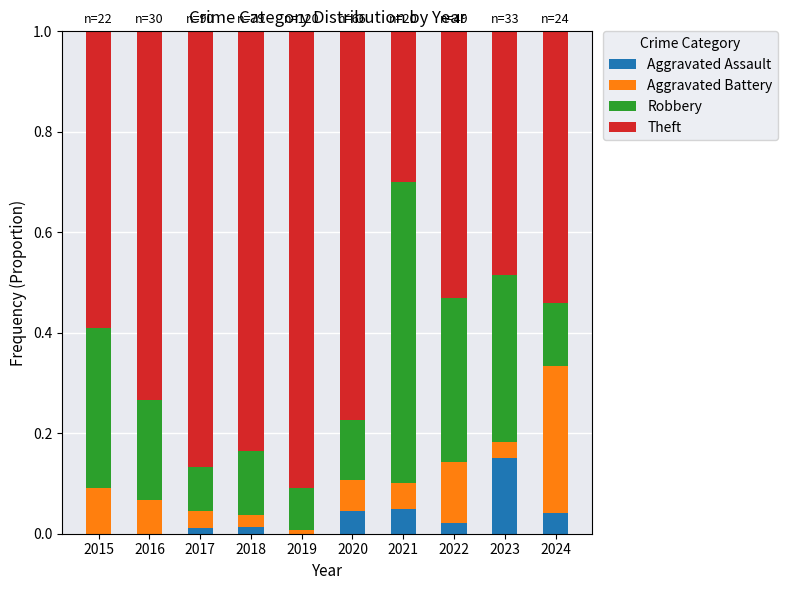

Is it true that Aggravated Assault equals 0.0 at 2024?

True